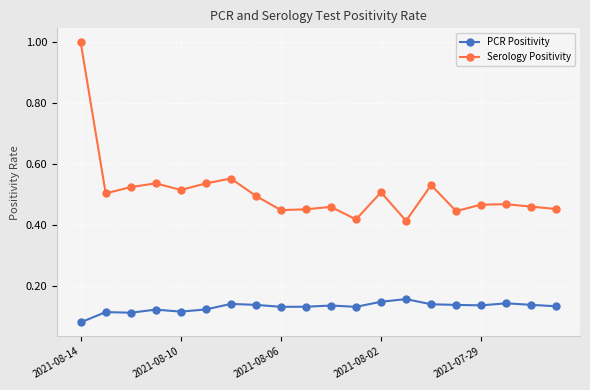

Rank the series by their maximum value, from lowest to highest.

PCR Positivity, Serology Positivity